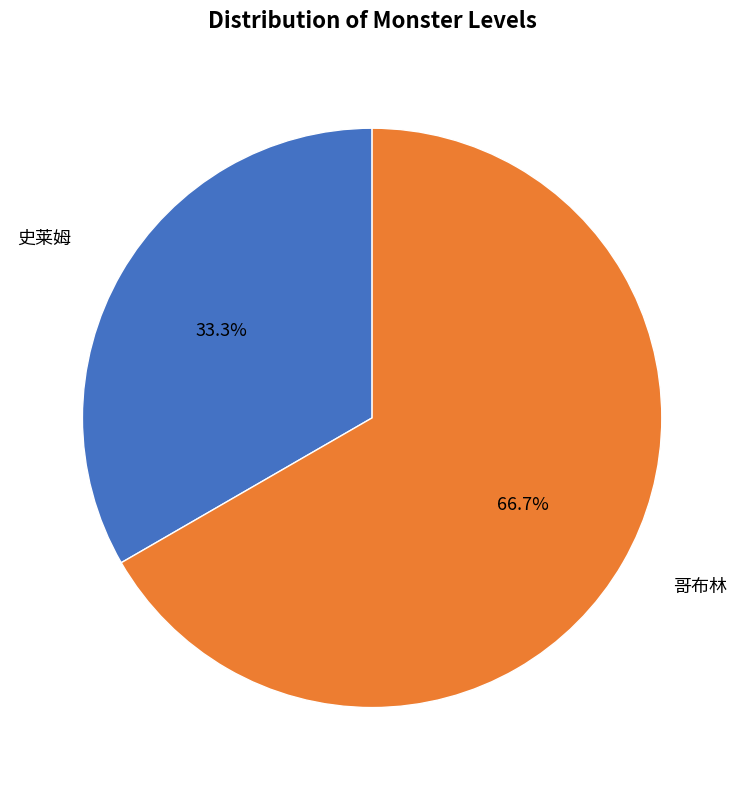

Does any single category account for the majority?

Yes